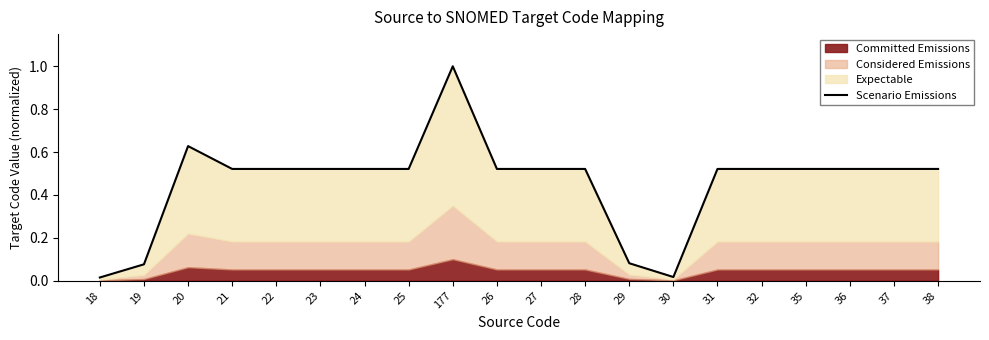

What is the sum of all values?

9.1